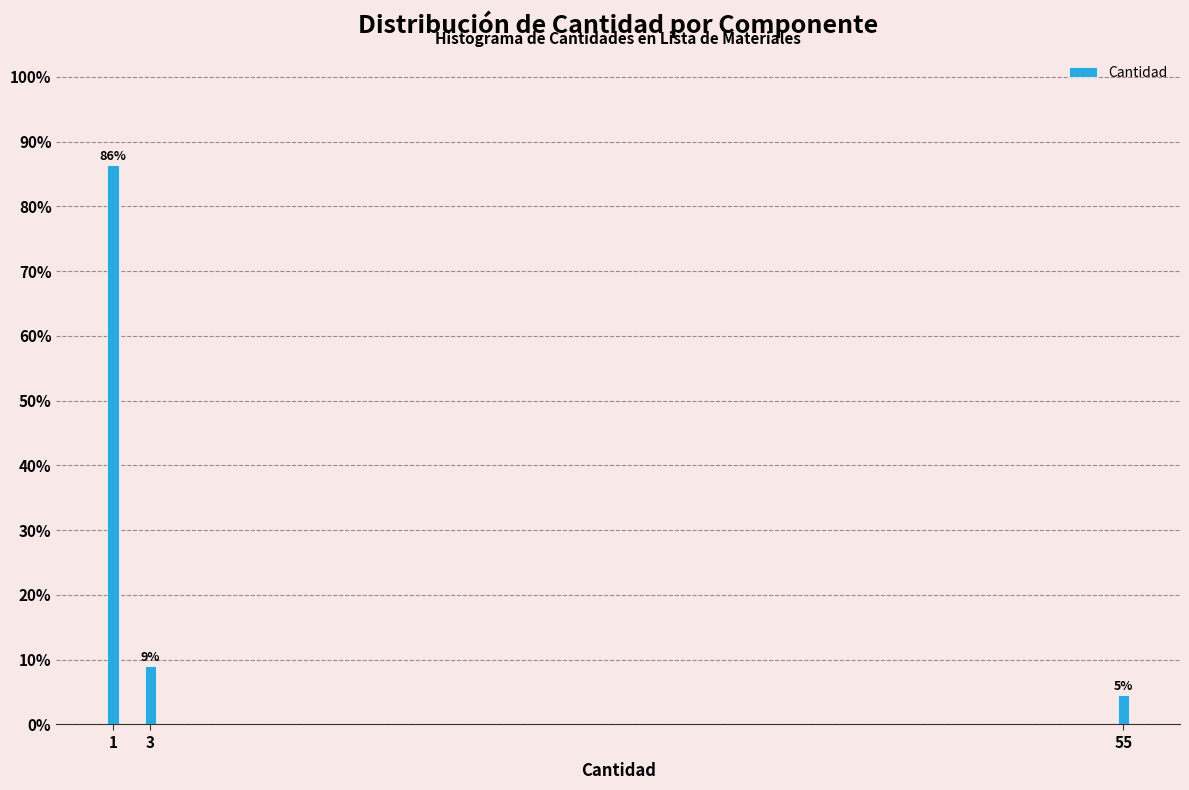

Does the chart contain any negative values?

No